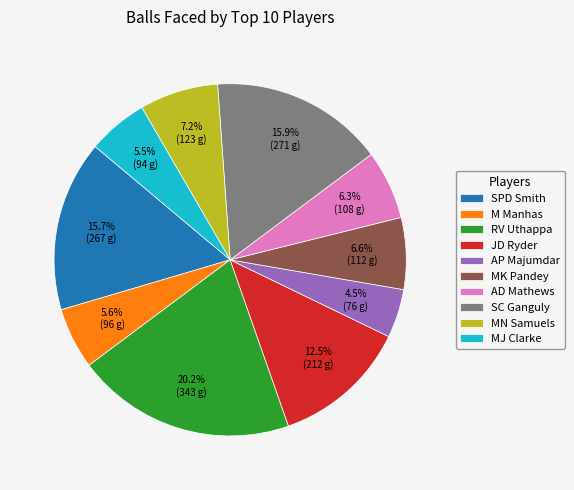

Which category has the biggest portion of the pie?

RV Uthappa